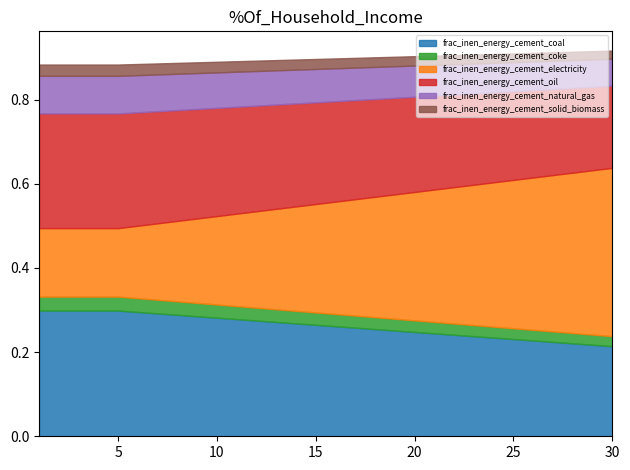

True or false: frac_inen_energy_cement_coke and frac_inen_energy_cement_electricity intersect in this chart.

False